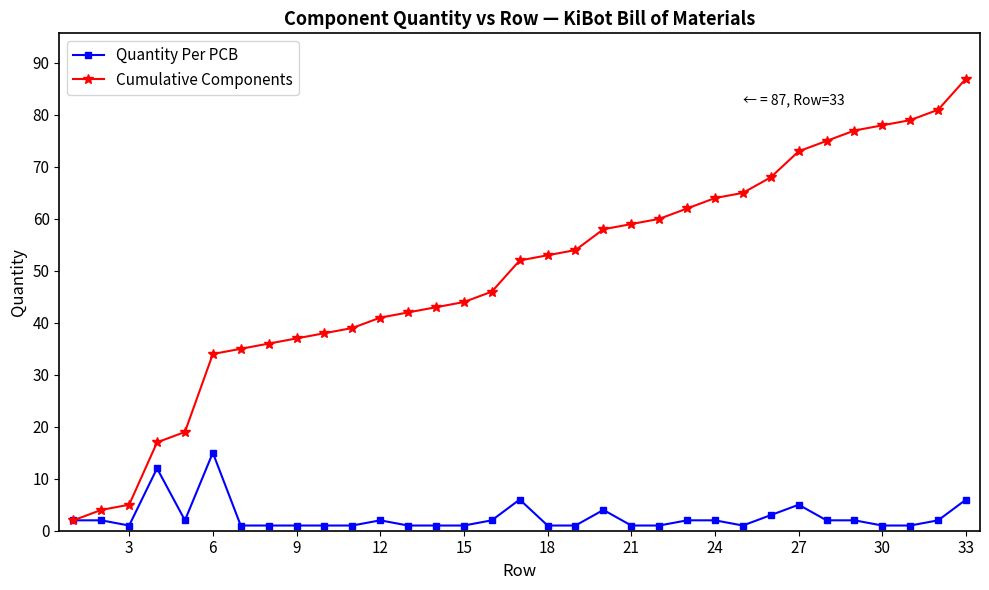

List the series in order of their peak value, lowest first.

Quantity Per PCB, Cumulative Components